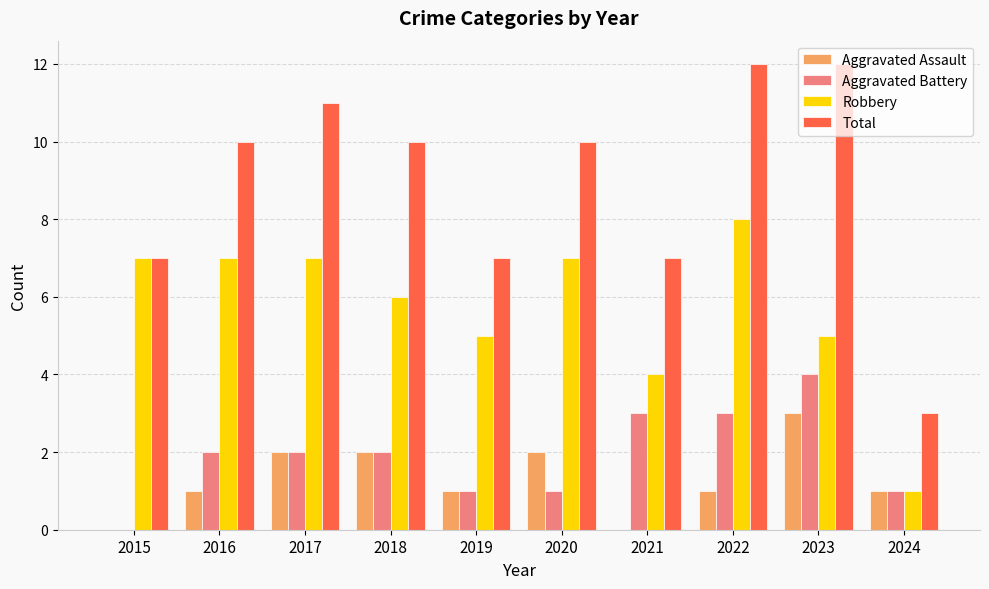

The Total series shows 16 at 2017. True or false?

False